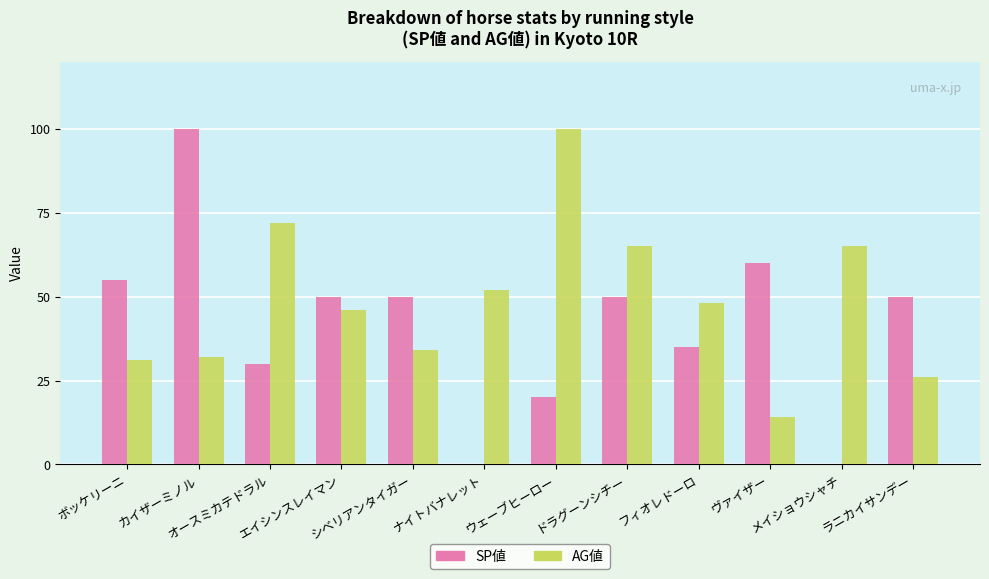

How many distinct data groups are displayed?

2